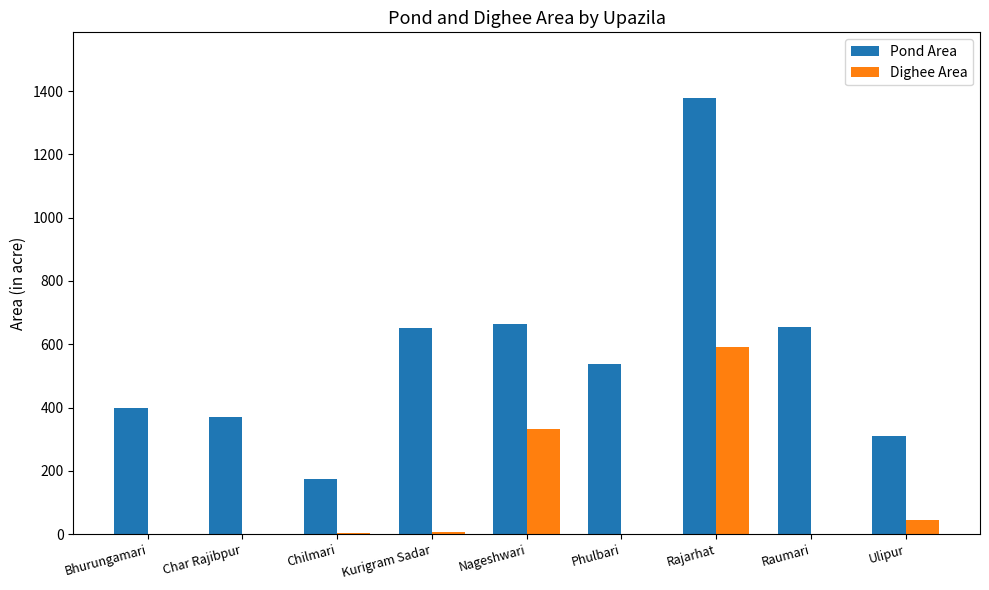

How many distinct data groups are displayed?

2